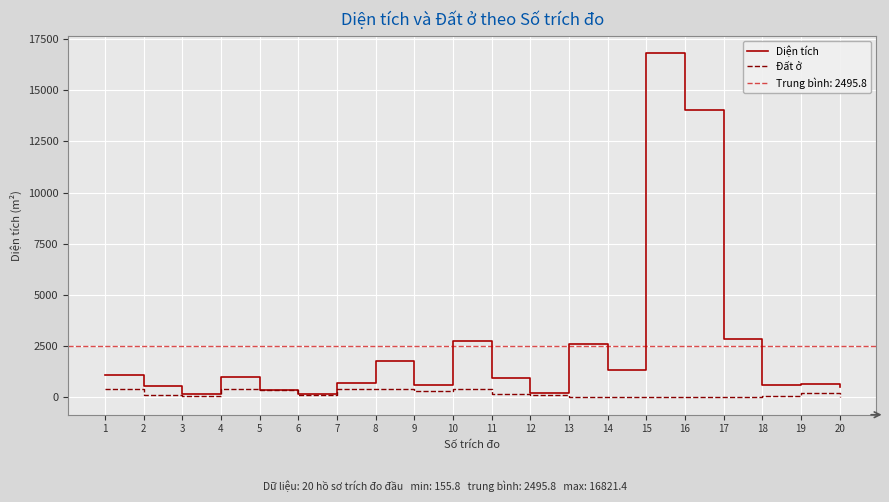

Which has a higher value, 12 or 15?

15